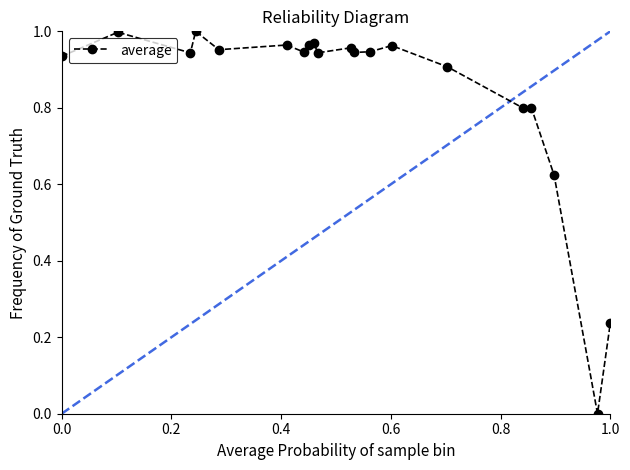

How many positive values are there?

19